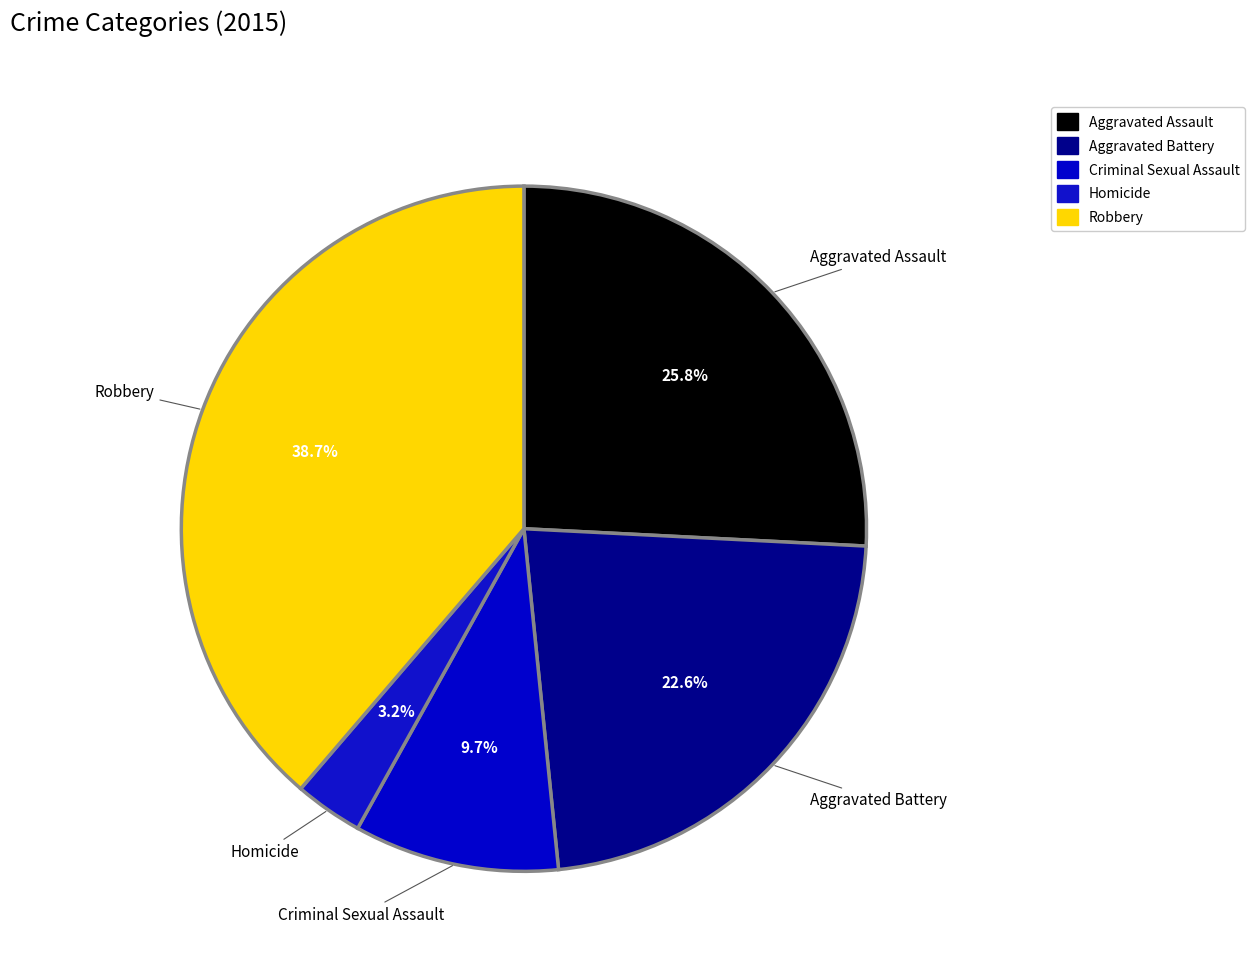

How many segments does this pie chart have?

5